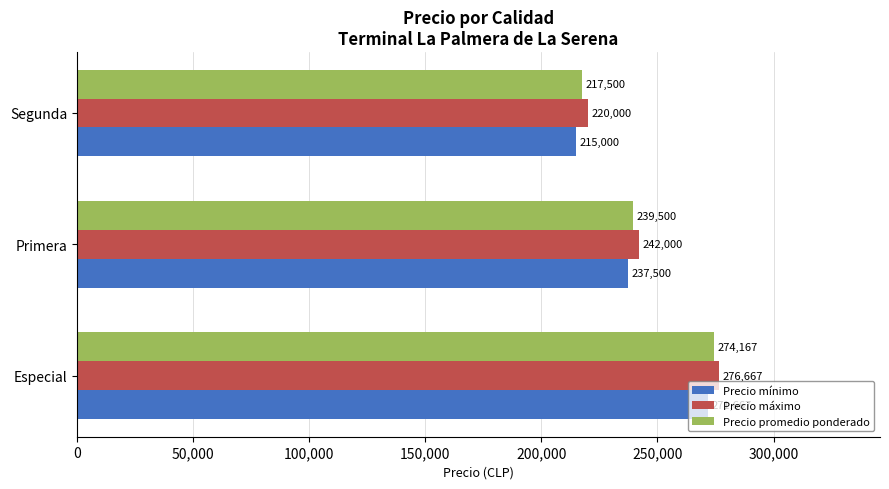

List the series in order of their peak value, highest first.

Precio máximo, Precio promedio ponderado, Precio mínimo